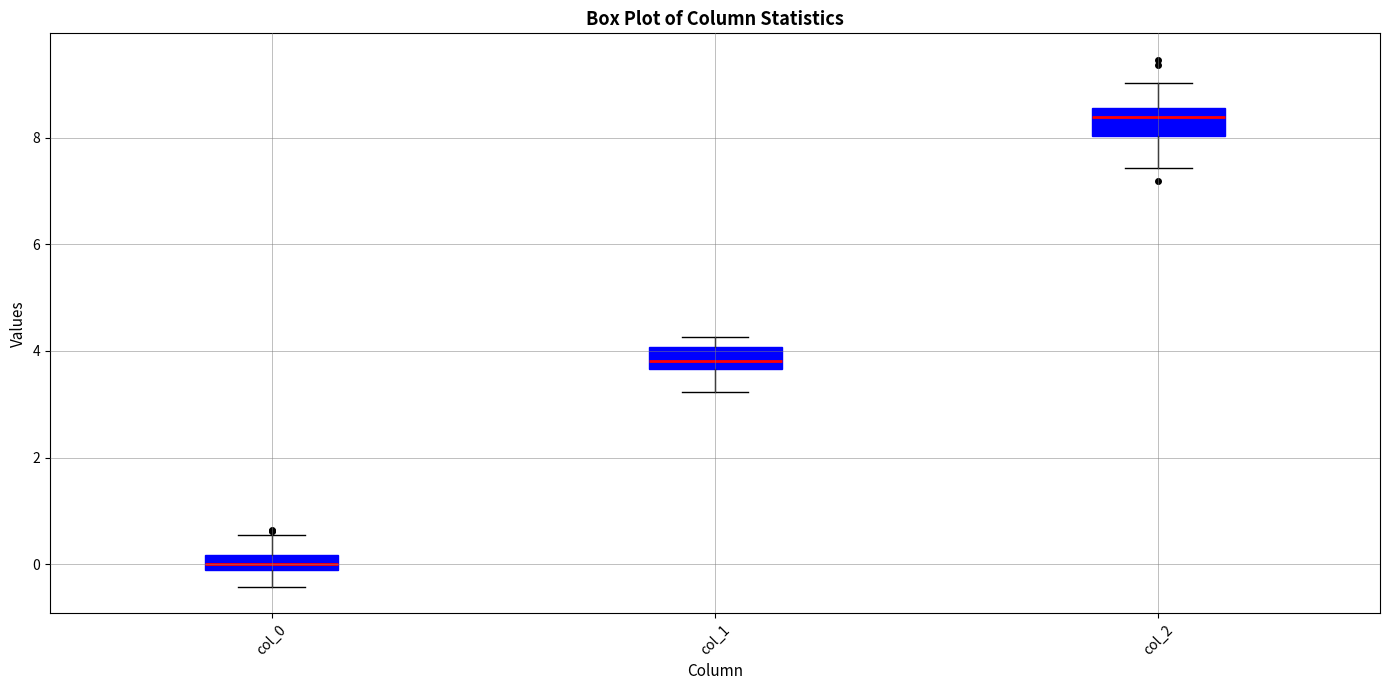

Which box's median line is the highest?

col_2